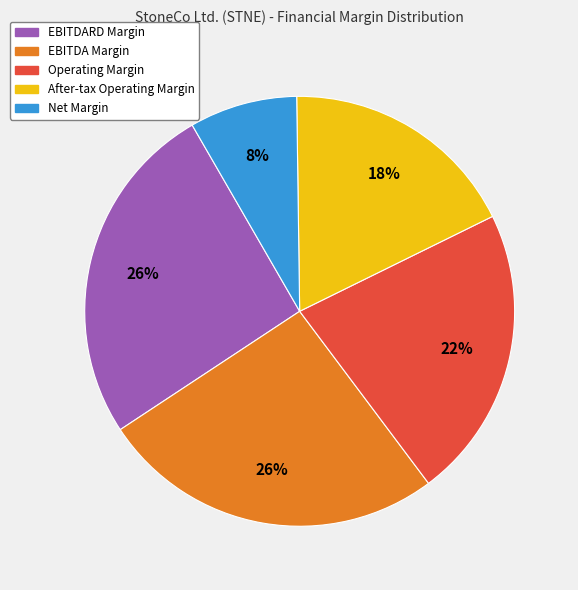

To the nearest percent, what is the average slice percentage?

20%